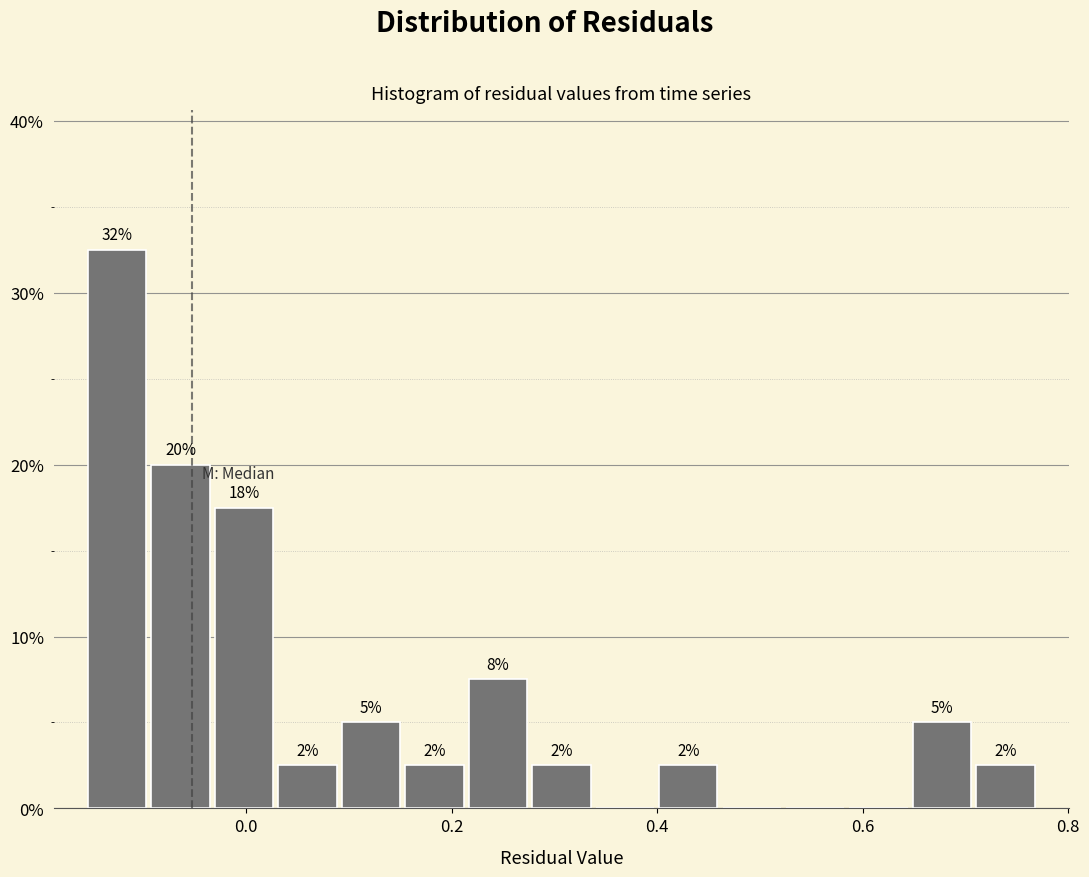

Read against the x-axis, roughly where is the centre of the tallest bar?

-0.12